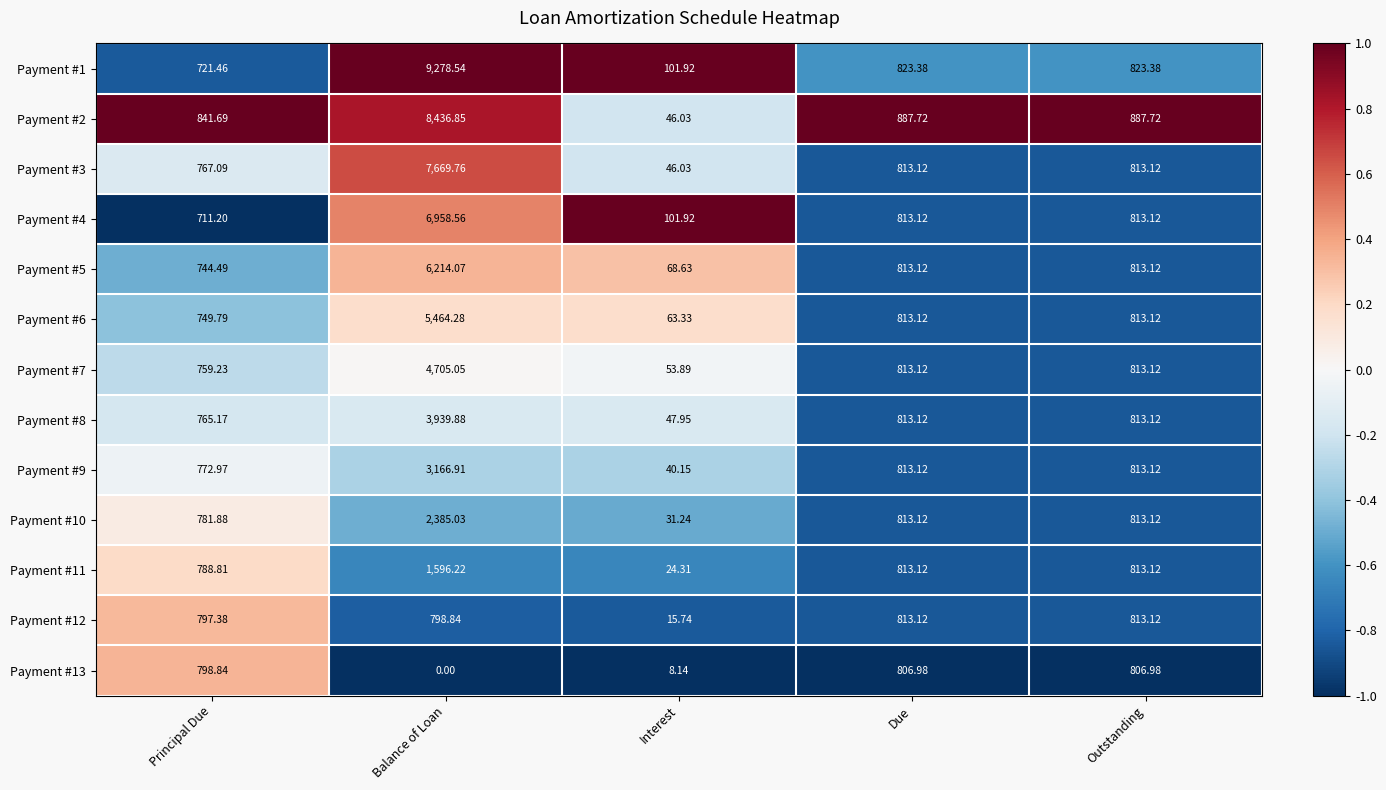

At which label is Payment #13 closest to 403?

Interest